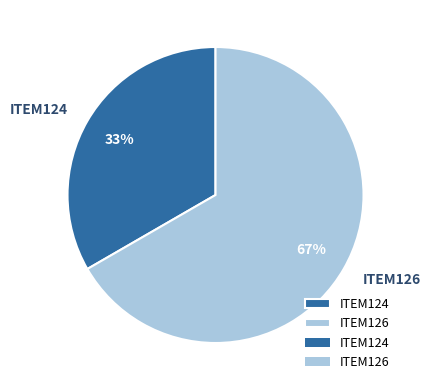

Which slice is the smallest?

ITEM124